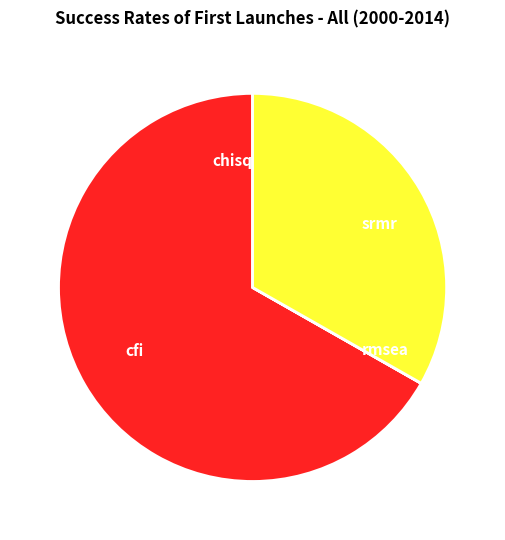

Which slice represents more than half of the pie?

cfi